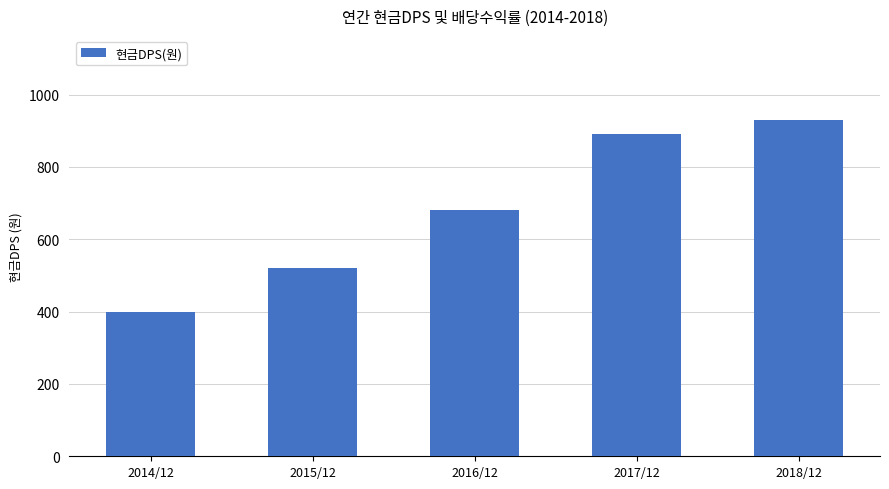

Count the number of data series in this chart.

1